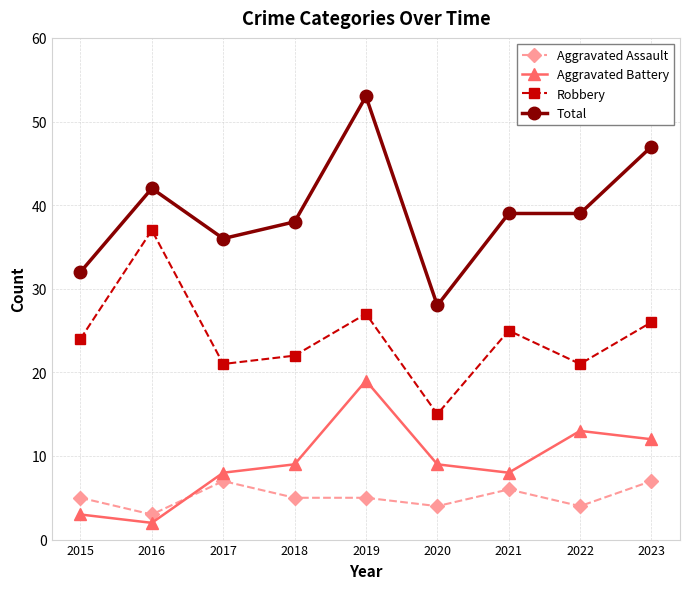

Read the Total value at 2019, to the nearest 5.

55